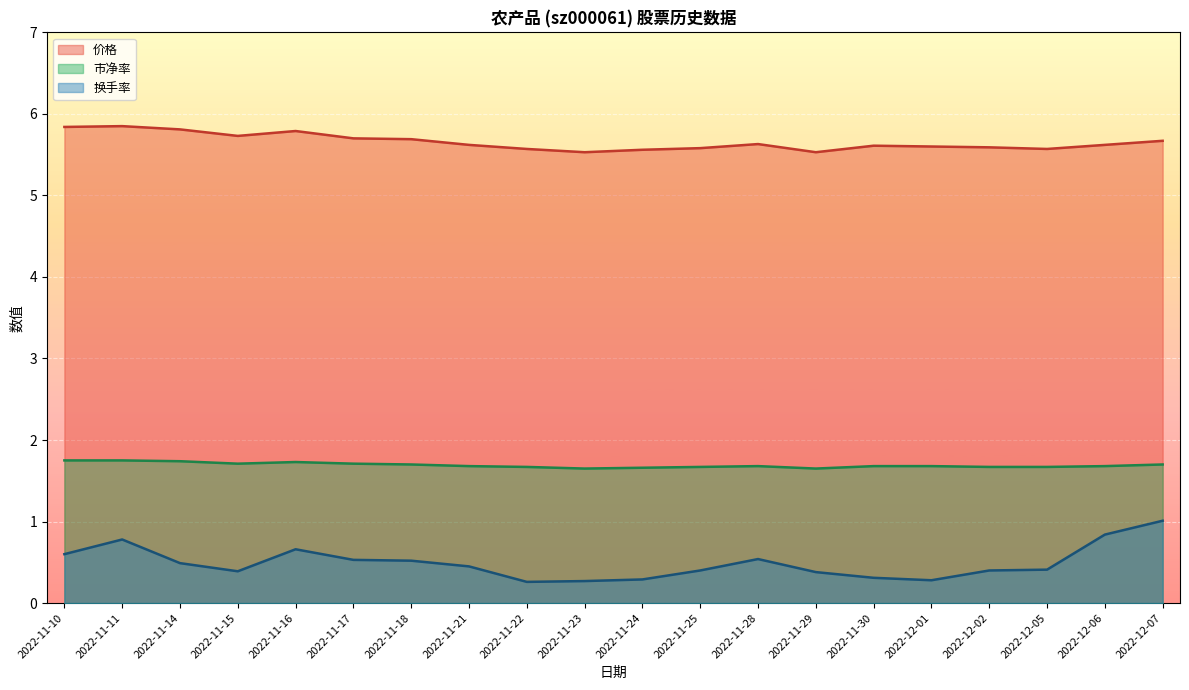

How many lines are shown in the chart?

3